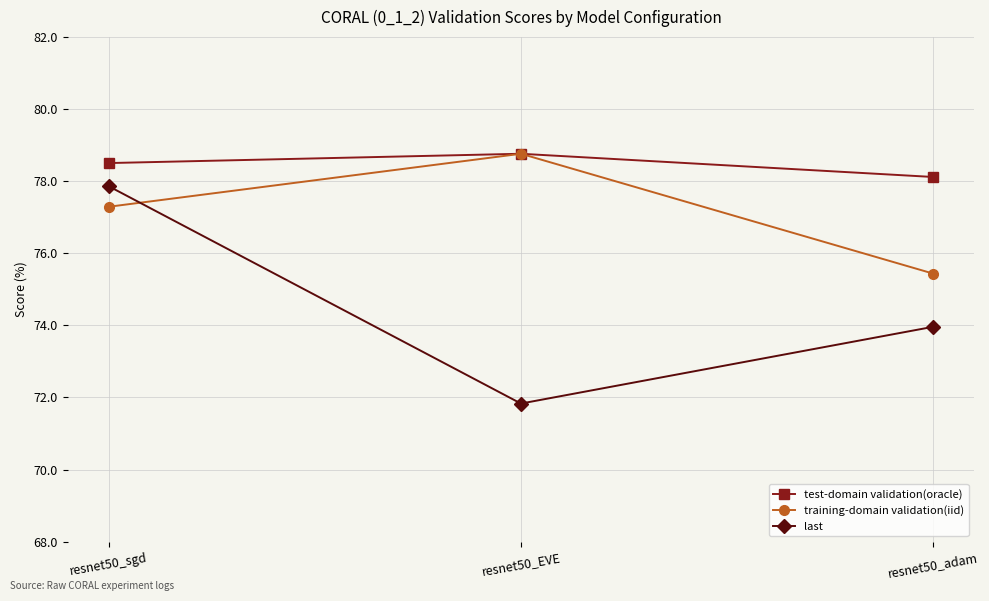

The test-domain validation(oracle) series shows 78.1 at resnet50_adam. True or false?

True